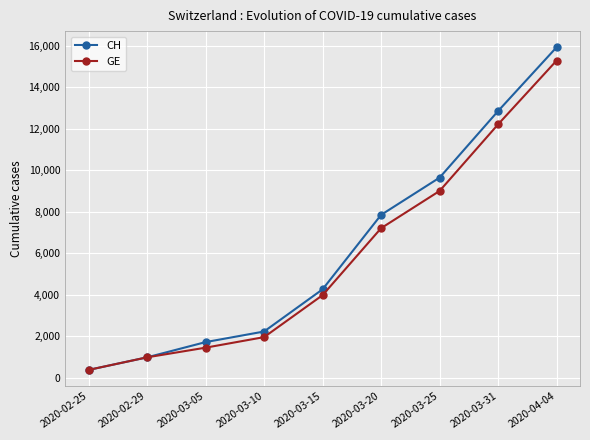

True or false: GE has more than 2 interior local peaks.

False